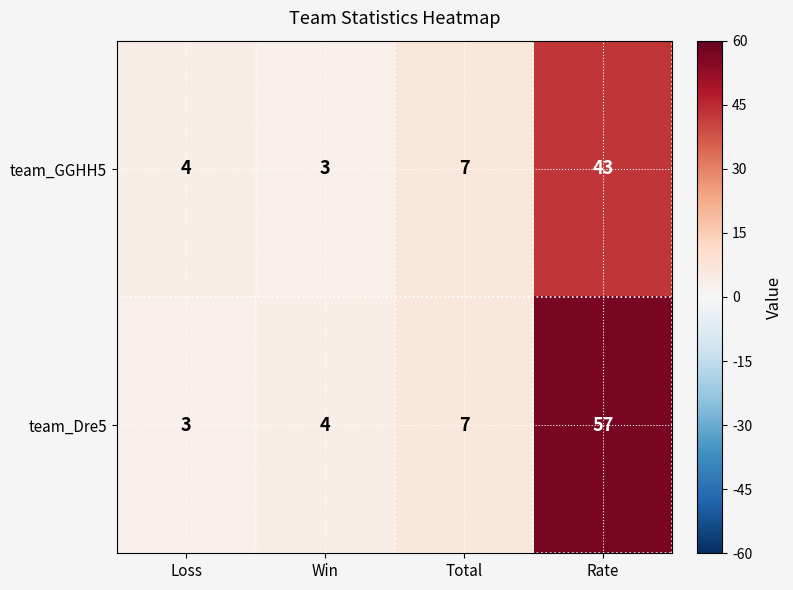

What is the smallest value displayed?

3